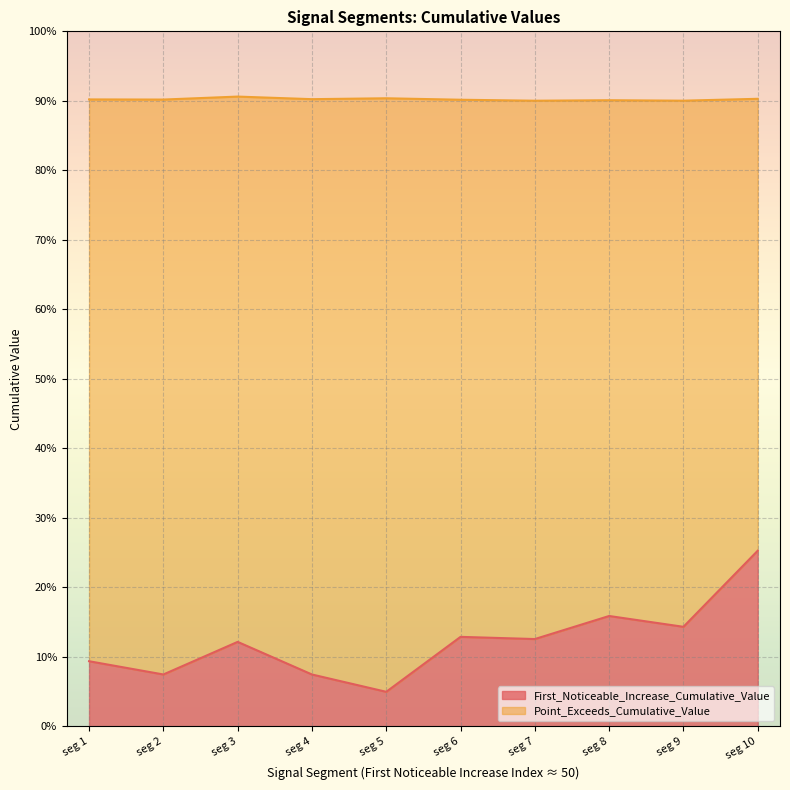

What is the difference between the maximum and second lowest values in the First_Noticeable_Increase_Cumulative_Value series?

0.2